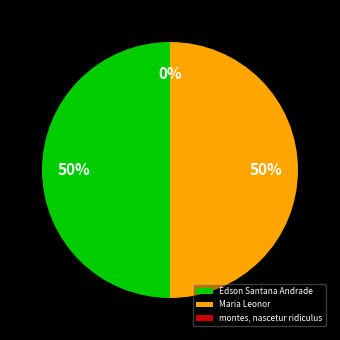

Approximately how many times larger is the value at Maria Leonor compared to montes, nascetur ridiculus?

534870078.6